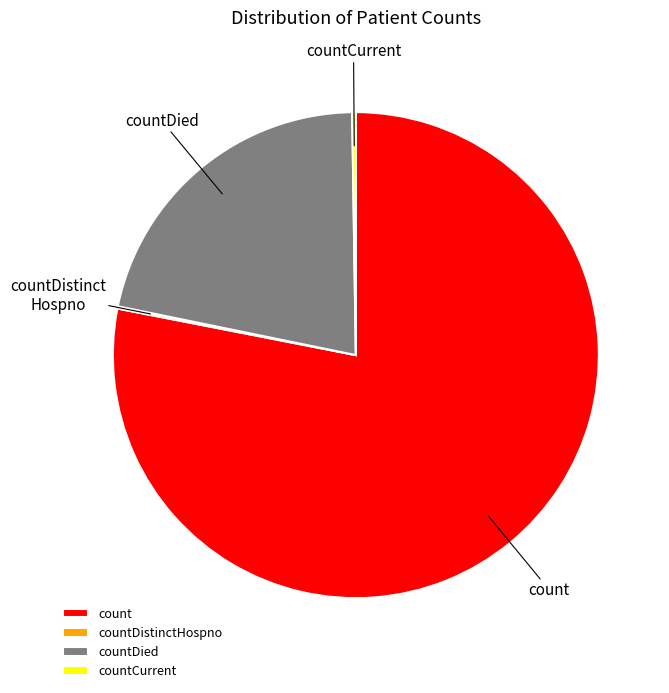

Combined, do count and countDied account for over 50%?

Yes